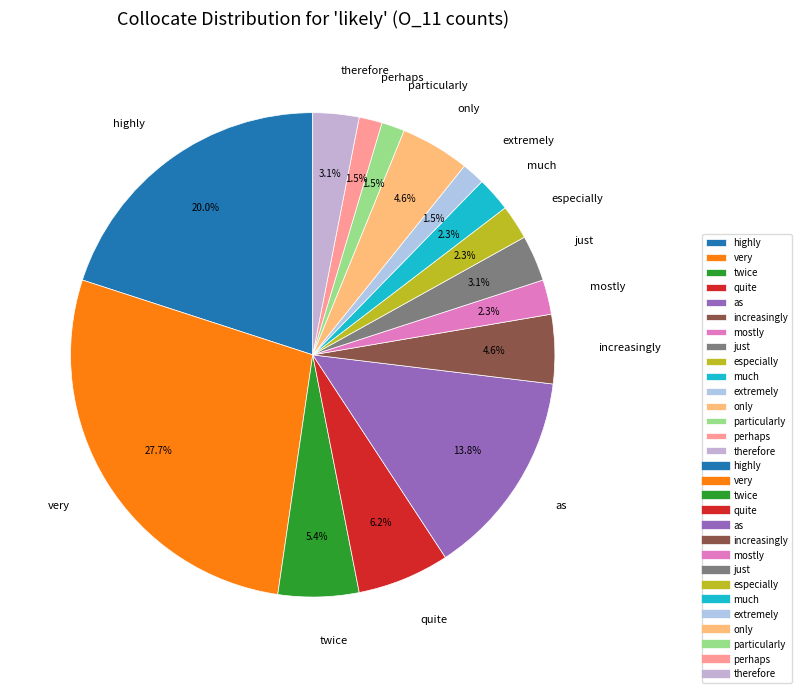

Between only and as, which is larger?

as